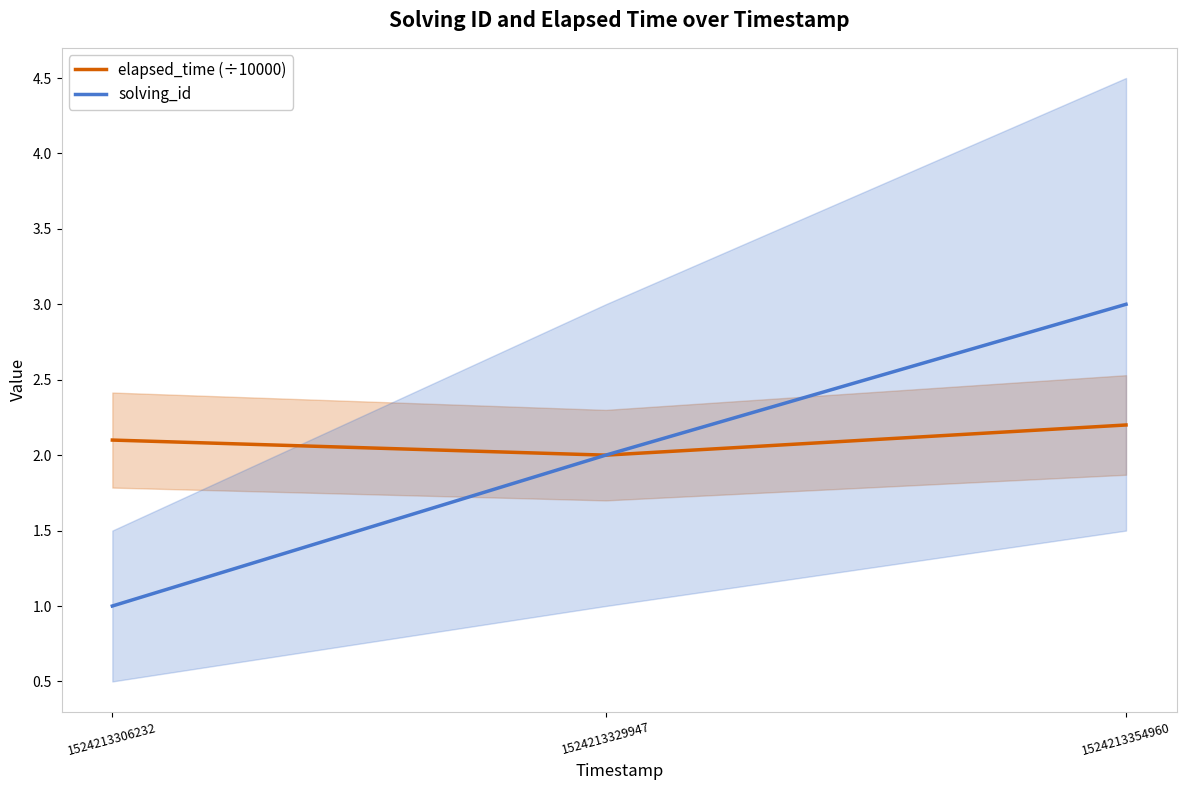

What is the value of the elapsed_time (÷10000) point at the 2nd from the left?

2.0